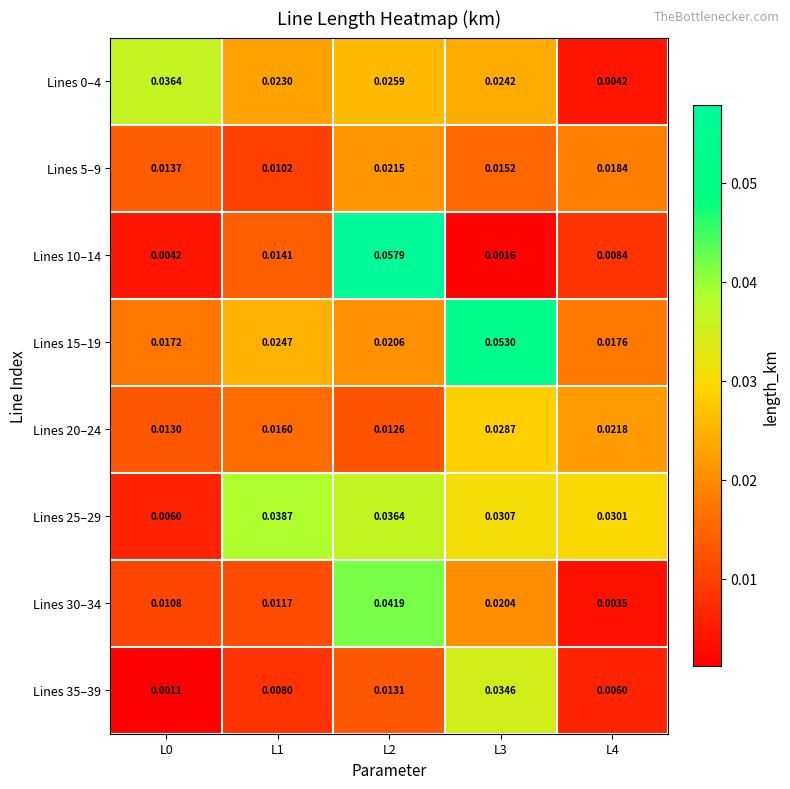

Which series has the widest spread of values?

Lines 10–14